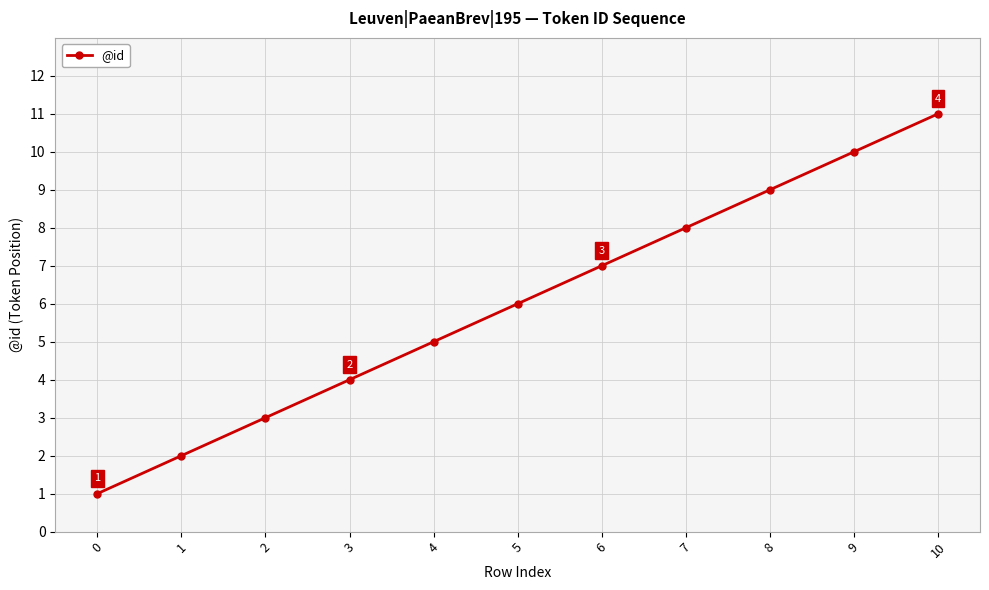

What is the sum of the values at 7 and 2?

11